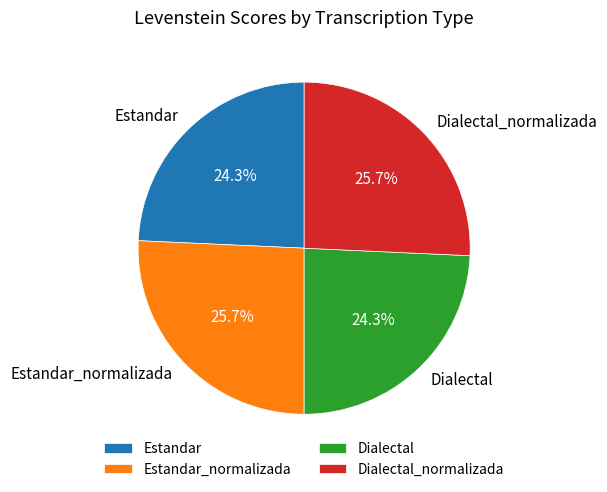

Is Dialectal_normalizada the majority of the pie?

No